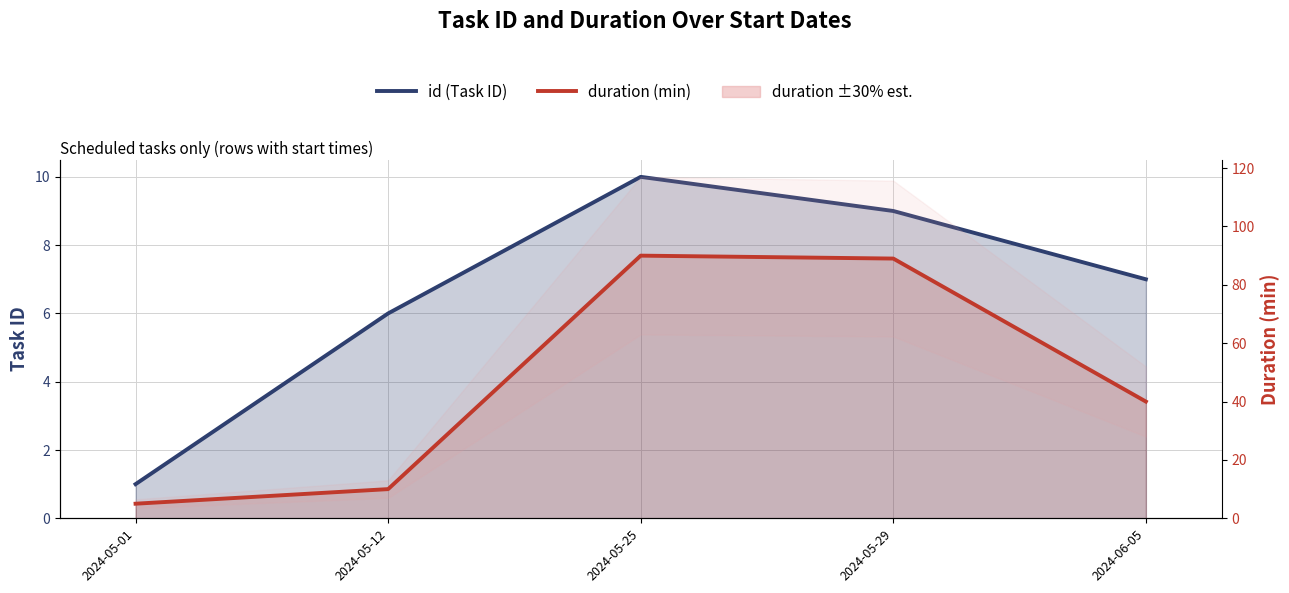

How many data points in duration (min) are above 40?

2